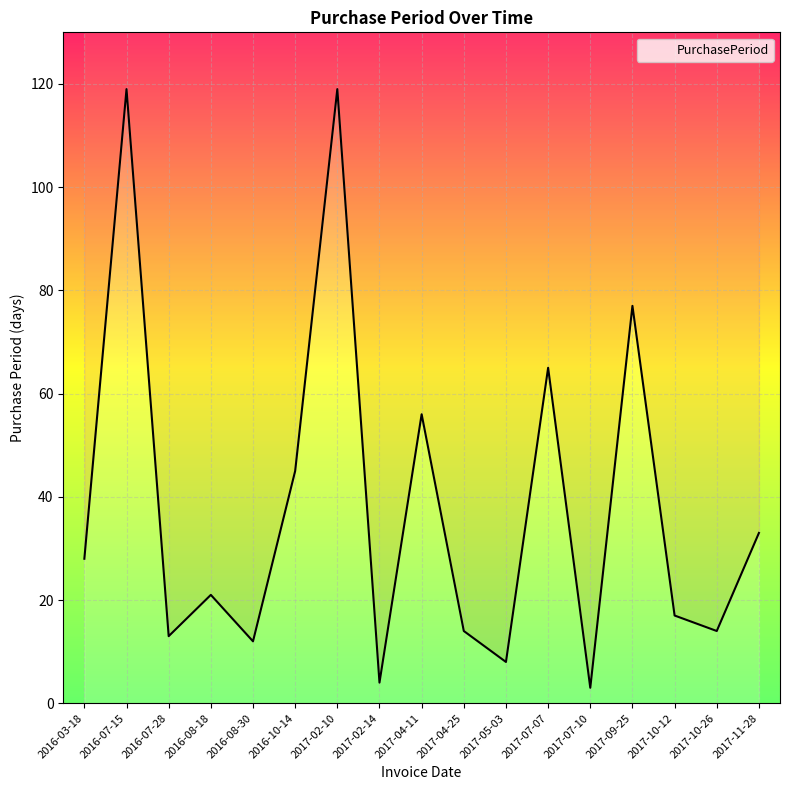

What is the value of the 9th point from the left?

56